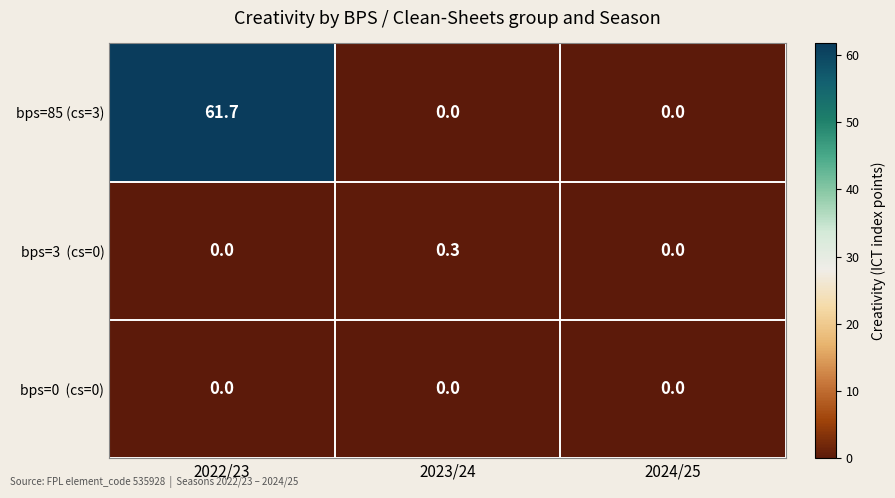

True or false: bps=85 (cs=3) has a value of 61.7 at 2022/23.

True